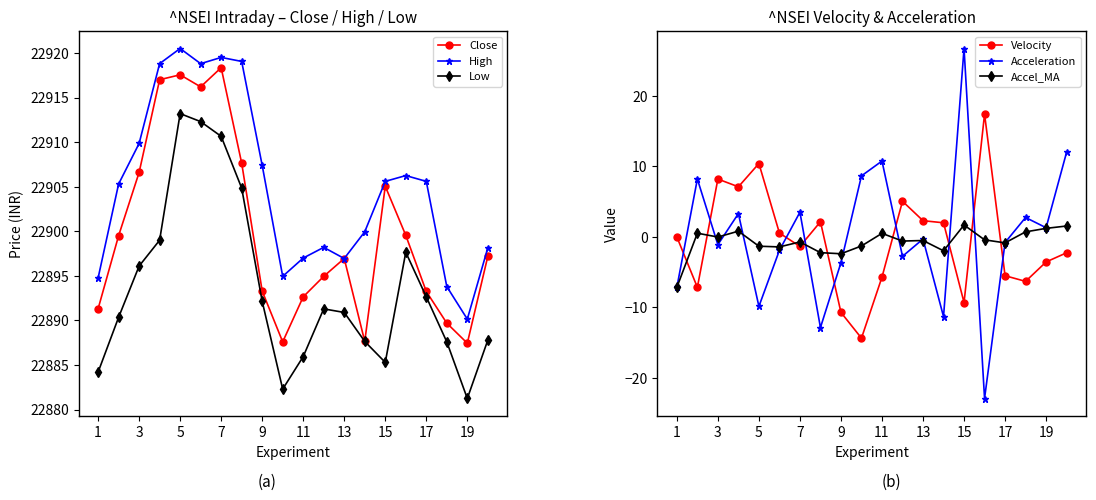

In Accel_MA, how many points are lower than both neighbors (excluding endpoints)?

6